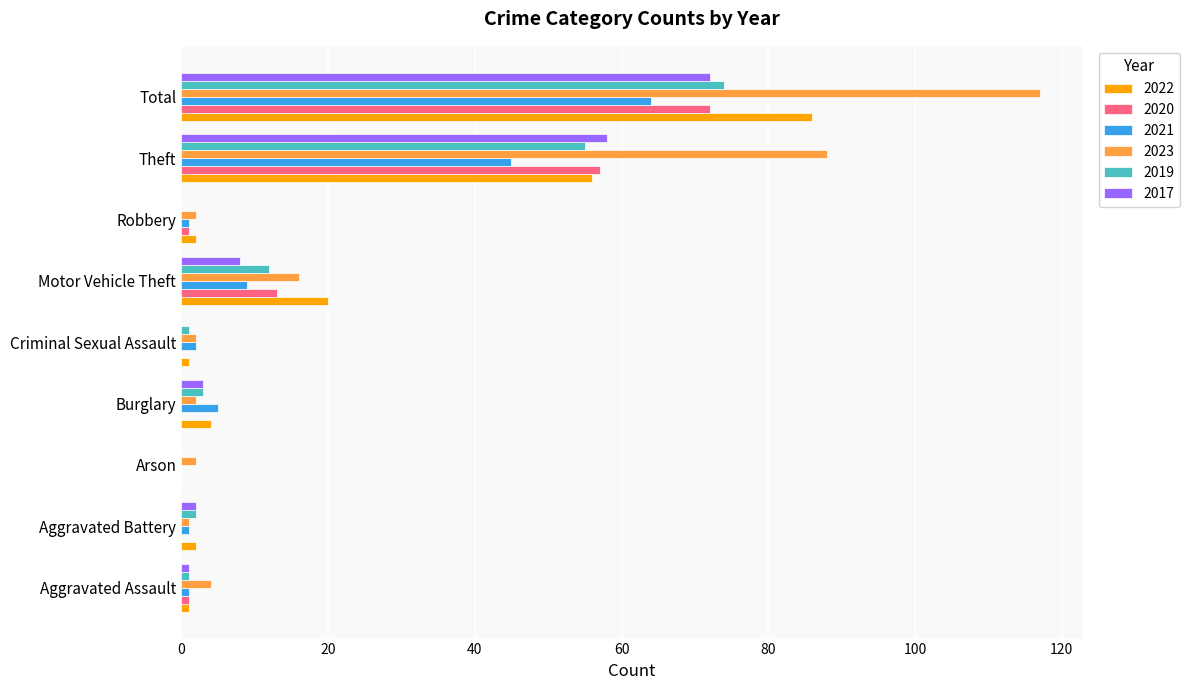

Count the number of categories in the chart.

9